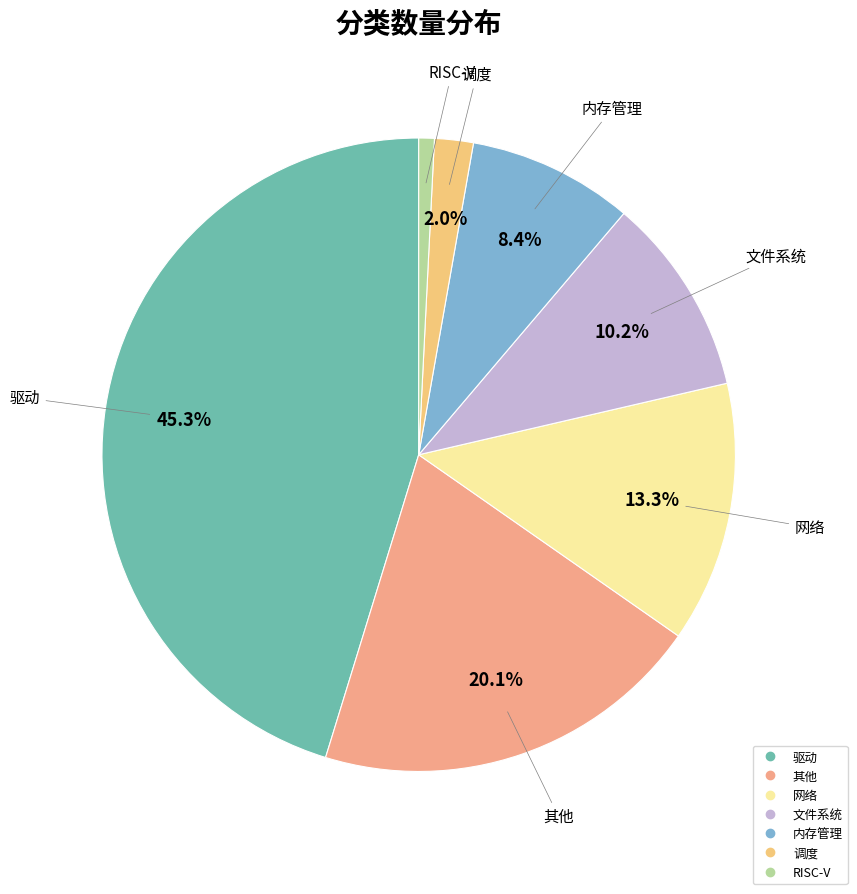

How many segments does this pie chart have?

7